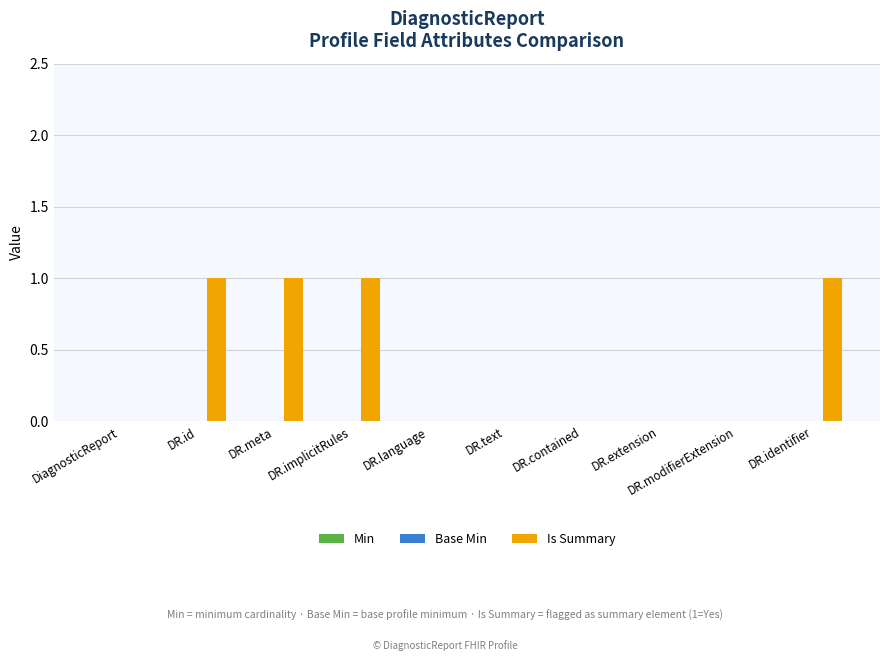

The chart shows a value of 0 at DR.language. True or false?

True